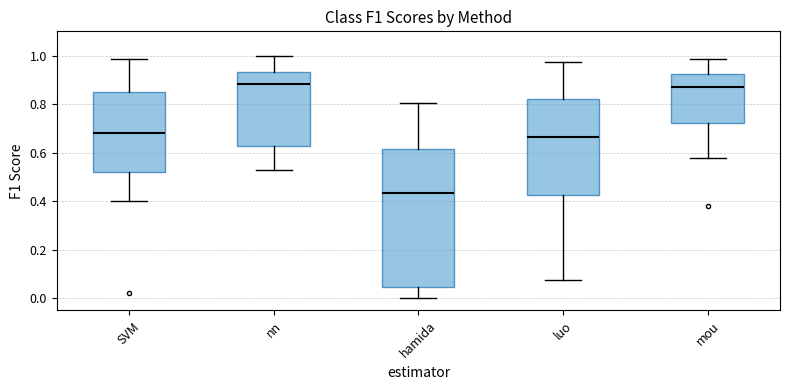

Reading left to right, transcribe this box plot: for each box, give where its median line is, the range the box spans, and where its two whiskers end, as read against the y-axis. The values are not printed on the chart, so give them approximately, as read against the axis.

SVM: median 0.68, box 0.52 to 0.86, whiskers 0.40 to 0.98
nn: median 0.88, box 0.62 to 0.94, whiskers 0.52 to 1.00
hamida: median 0.44, box 0.04 to 0.62, whiskers 0.00 to 0.80
luo: median 0.66, box 0.42 to 0.82, whiskers 0.08 to 0.98
mou: median 0.88, box 0.72 to 0.92, whiskers 0.58 to 0.98